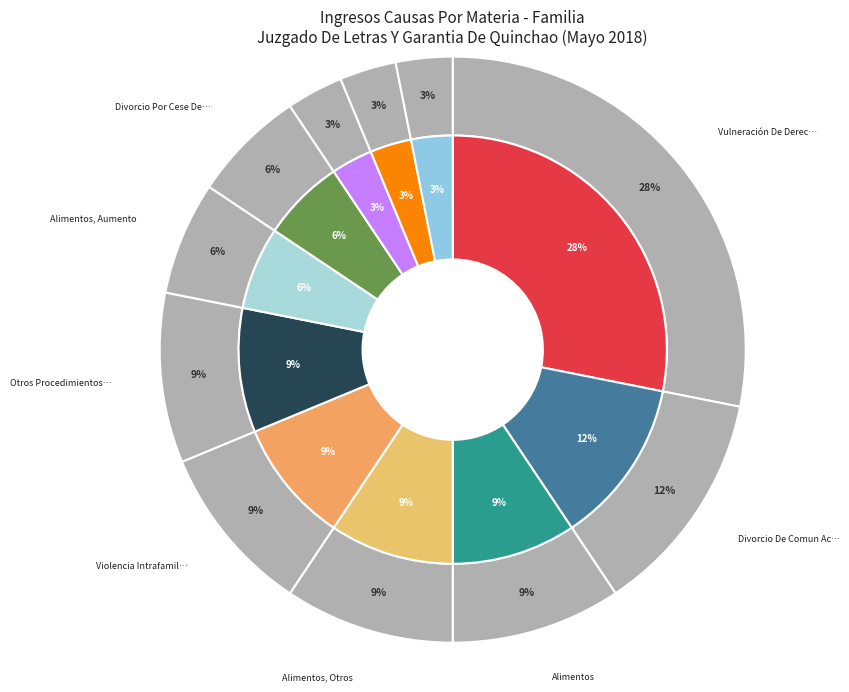

What percentage is NOT represented by Alimentos, Aumento?

93.8%